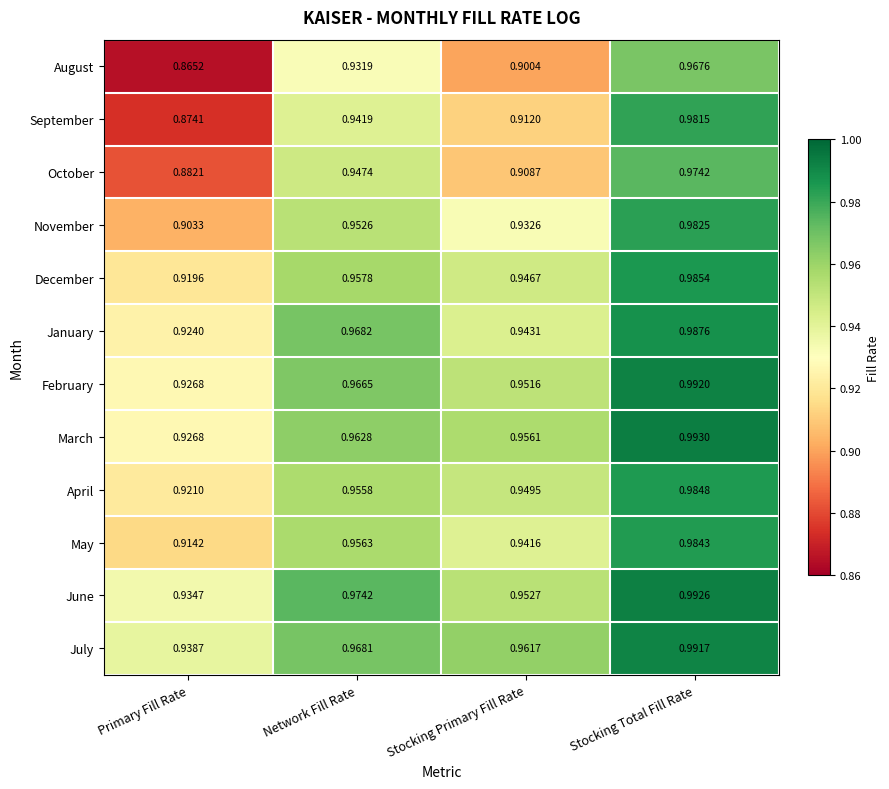

List the labels in order of December value, largest first.

Stocking Total Fill Rate, Network Fill Rate, Stocking Primary Fill Rate, Primary Fill Rate